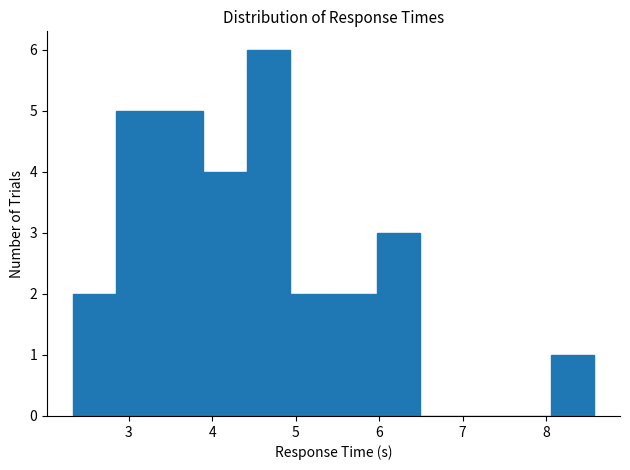

What is the height of the bar covering 8.1 to 8.6 on the x-axis? Neither the bar edges nor the heights are printed on the chart, so give them approximately, as read against the axes.

1